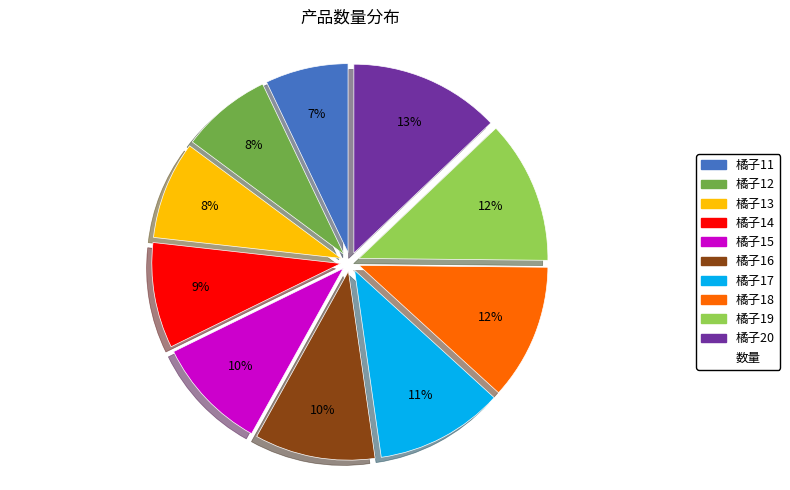

Is there a majority slice in this chart?

No